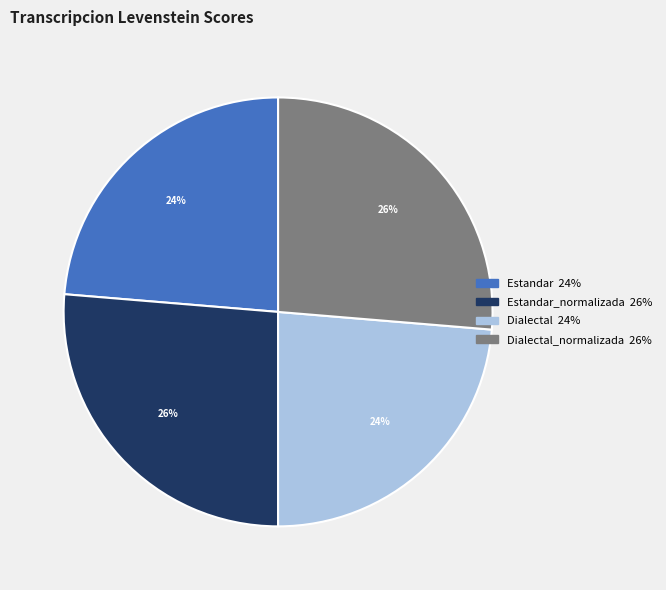

To the nearest percent, what is the average slice percentage?

25%